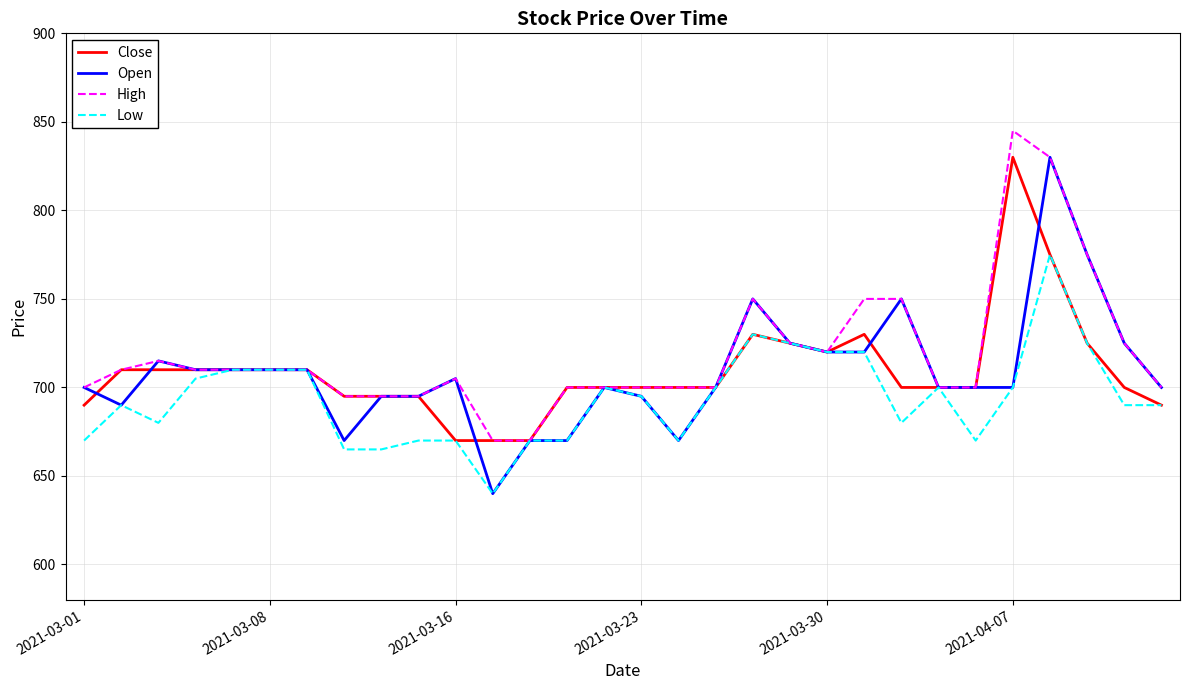

What is the lowest value of the High series?

670